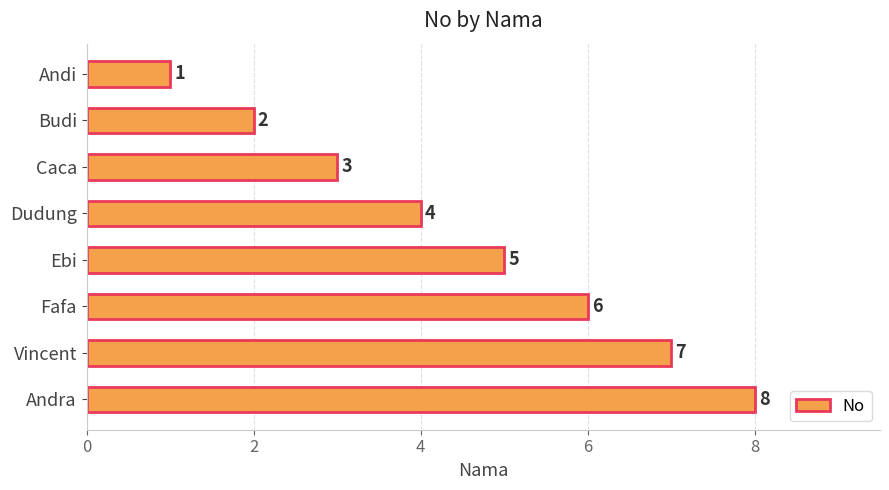

Count the number of data series in this chart.

1